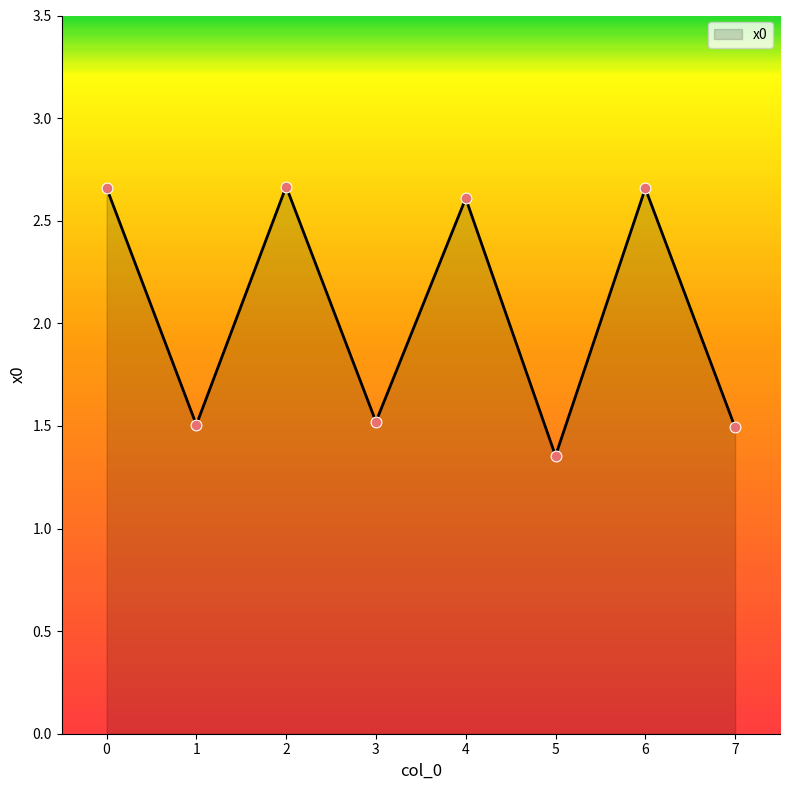

Between 4 and 5, which is larger?

4